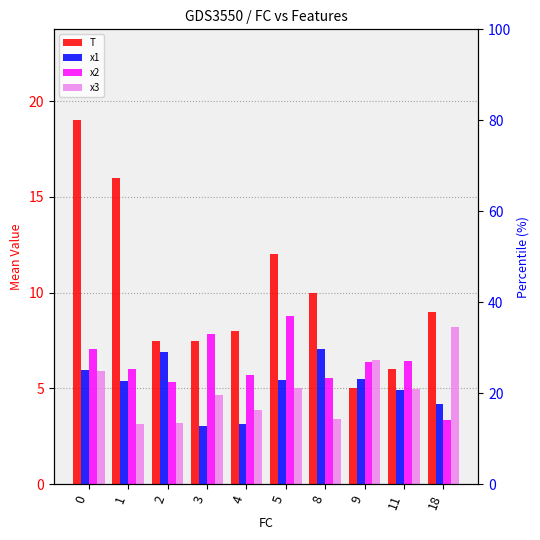

The T series shows 3.7 at 18. True or false?

False